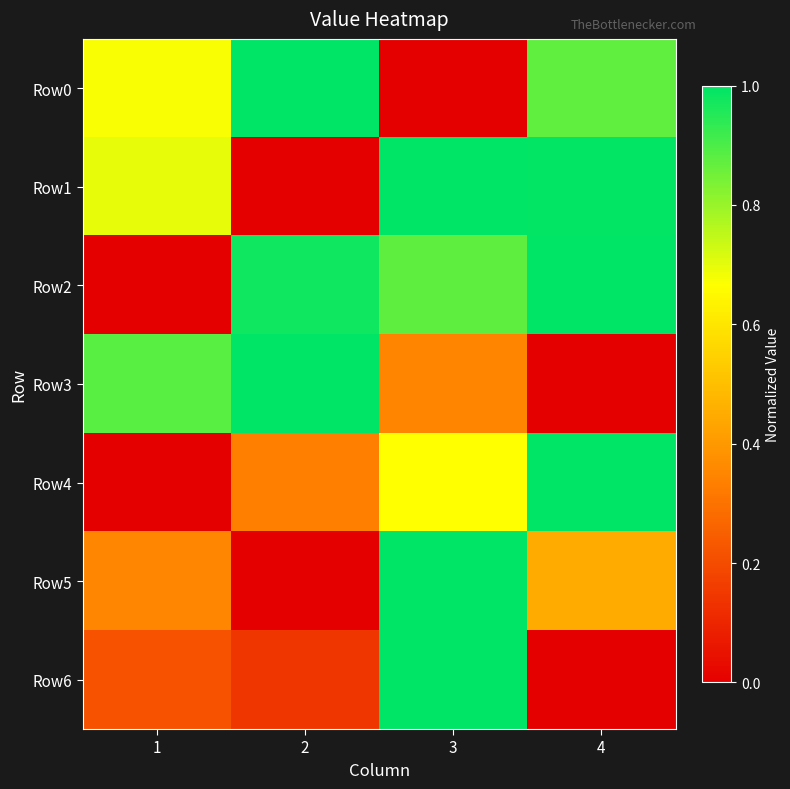

Count the number of categories in the chart.

4